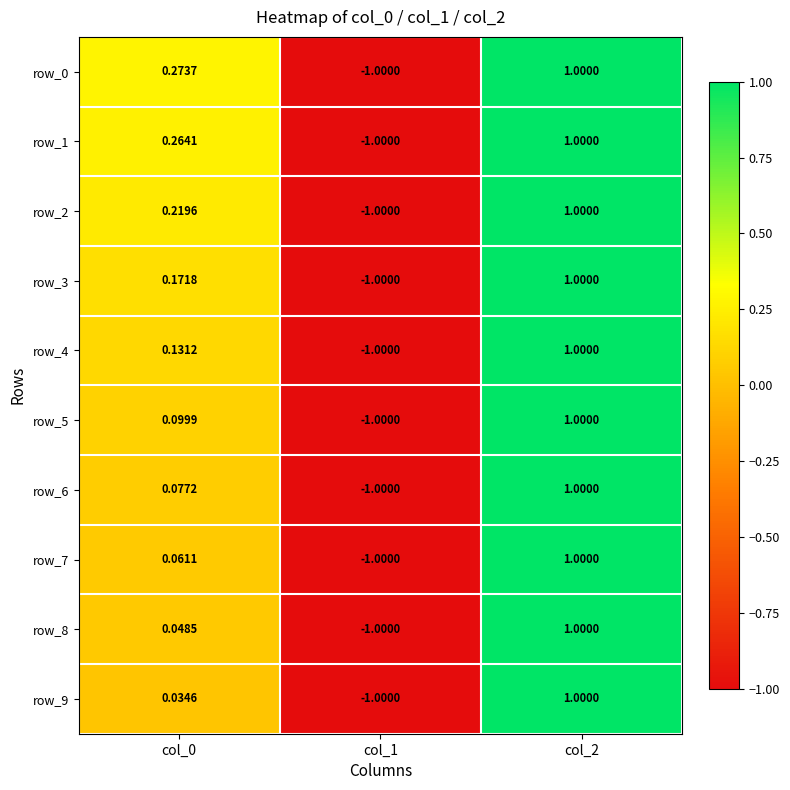

Which category has the highest value across all series?

col_2